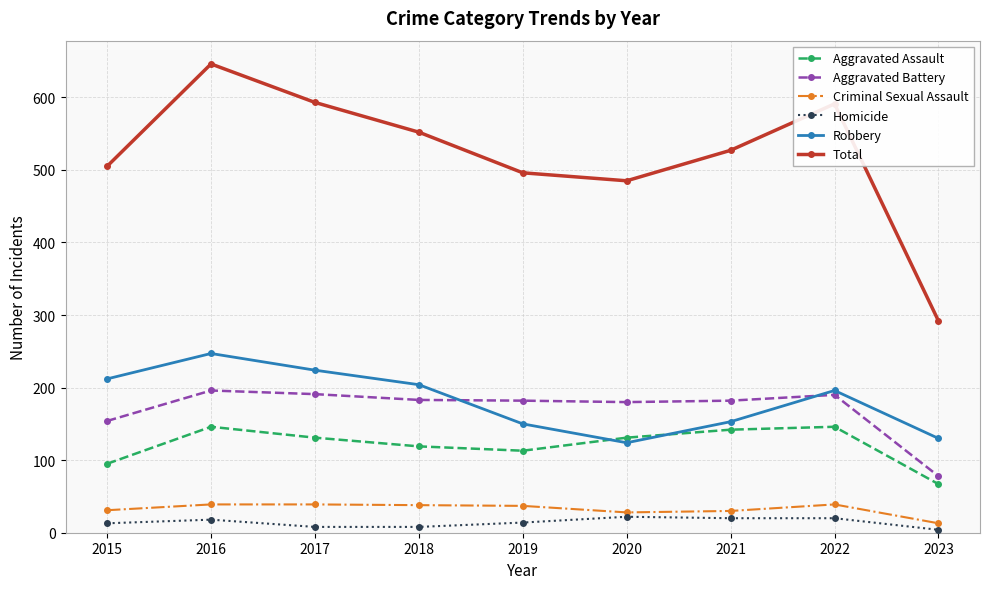

What value does the Aggravated Battery series have at 2020, to the nearest 50?

200